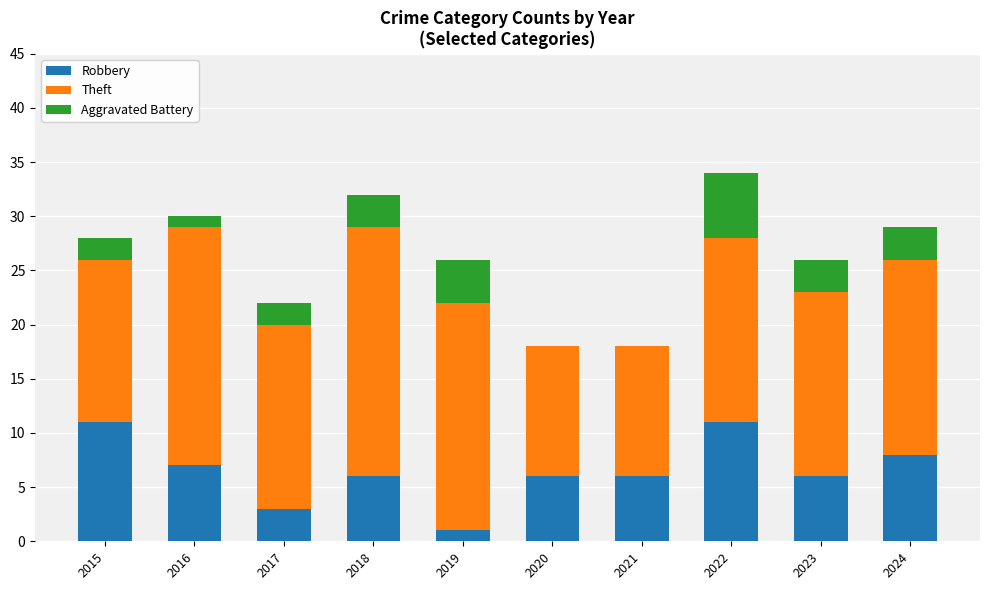

What are all the series names shown in the legend?

Robbery, Theft, Aggravated Battery